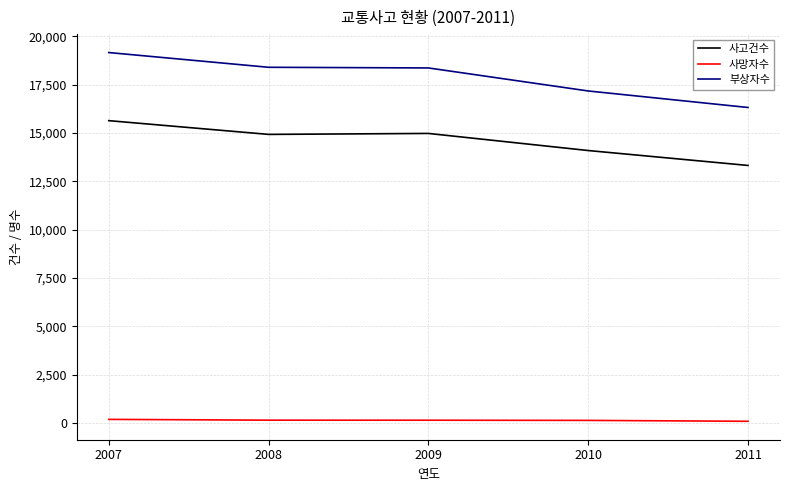

At how many categories does at least one series exceed 13822?

5